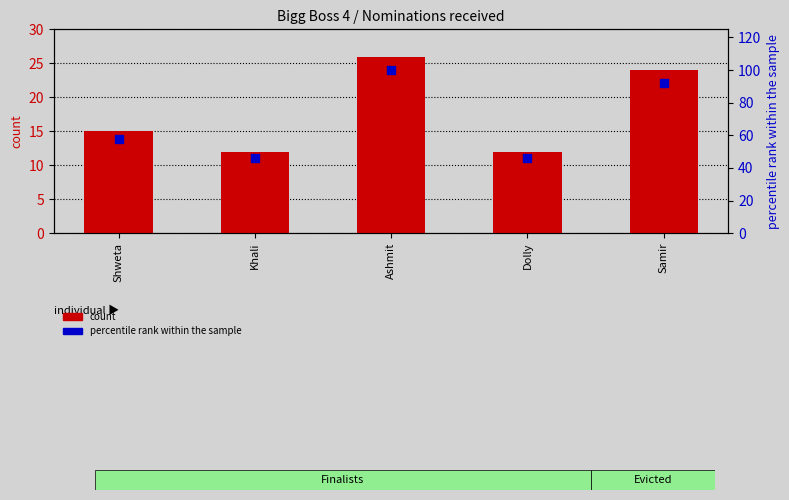

What is the total value across all series at Shweta?

72.7